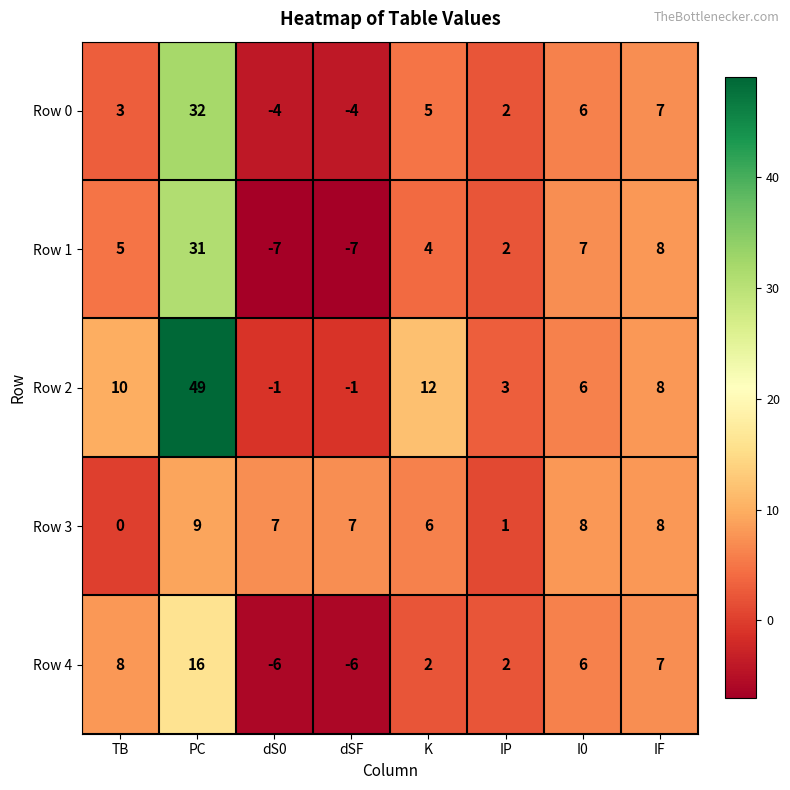

The Row 1 series shows 4 at IF. True or false?

False